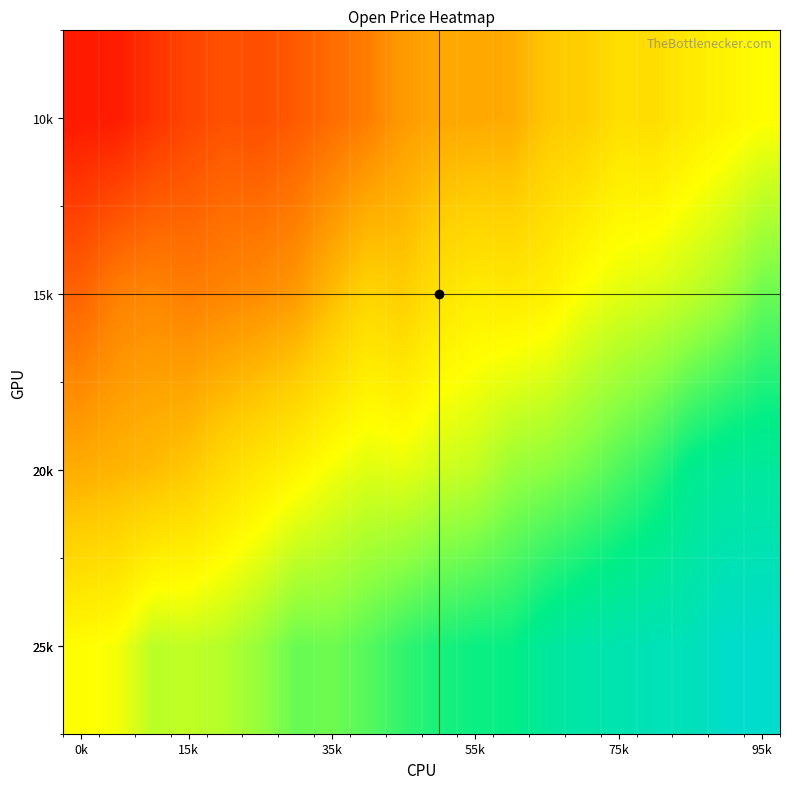

What is the minimum value shown in the chart?

0.1